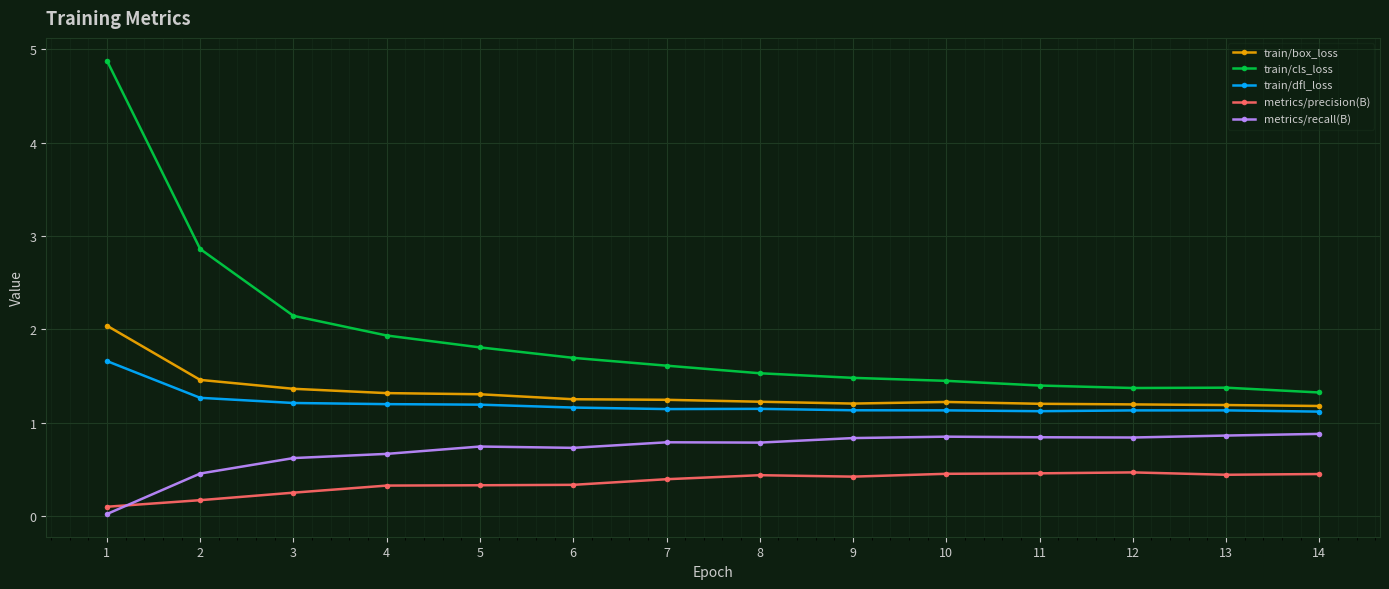

What is the difference between the highest and lowest values at 4?

1.6